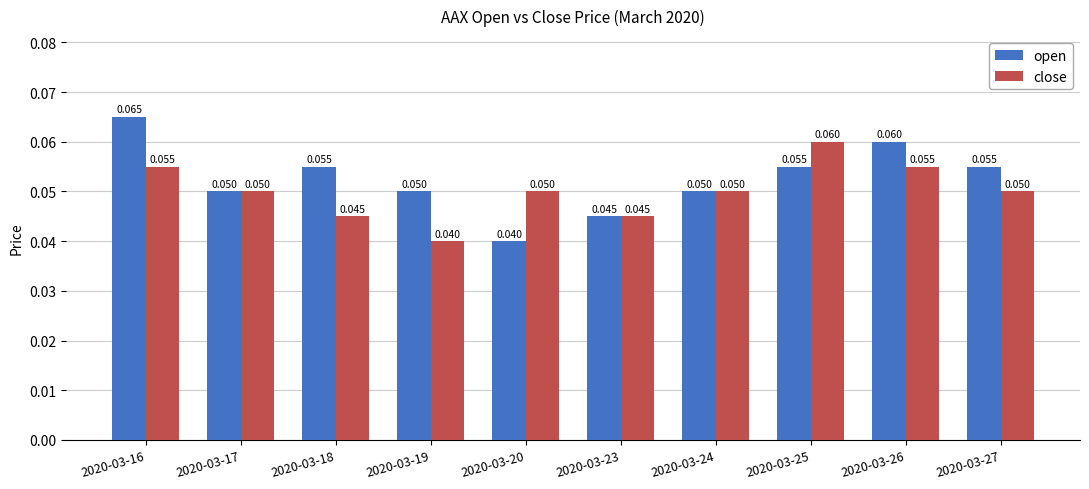

At which label is open closest to 0?

2020-03-20